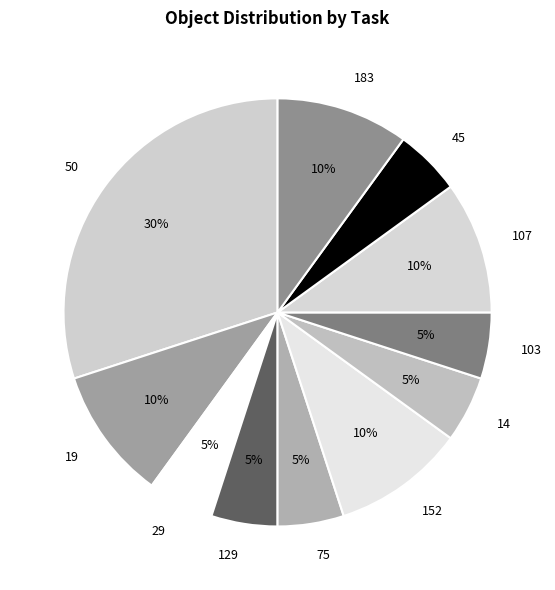

To the nearest percent, what portion does 183 represent?

10%